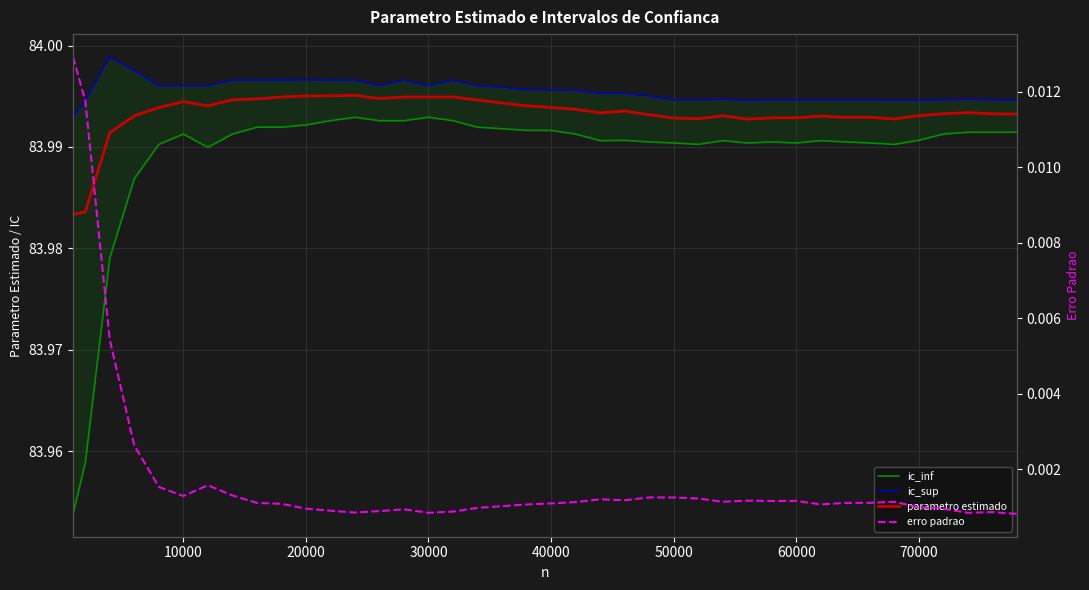

How many lines are shown in the chart?

4